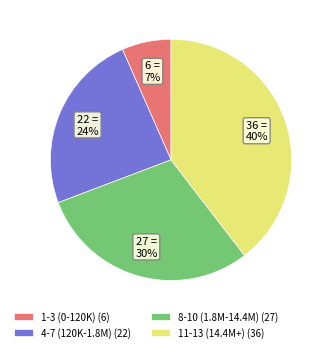

To the nearest percent, what is the difference between the largest and smallest slice percentages?

33%